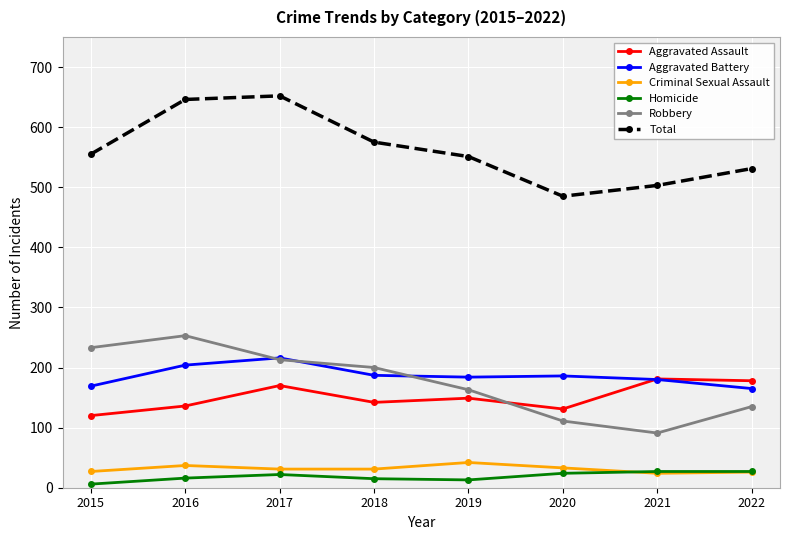

At how many categories does at least one series exceed 417?

8